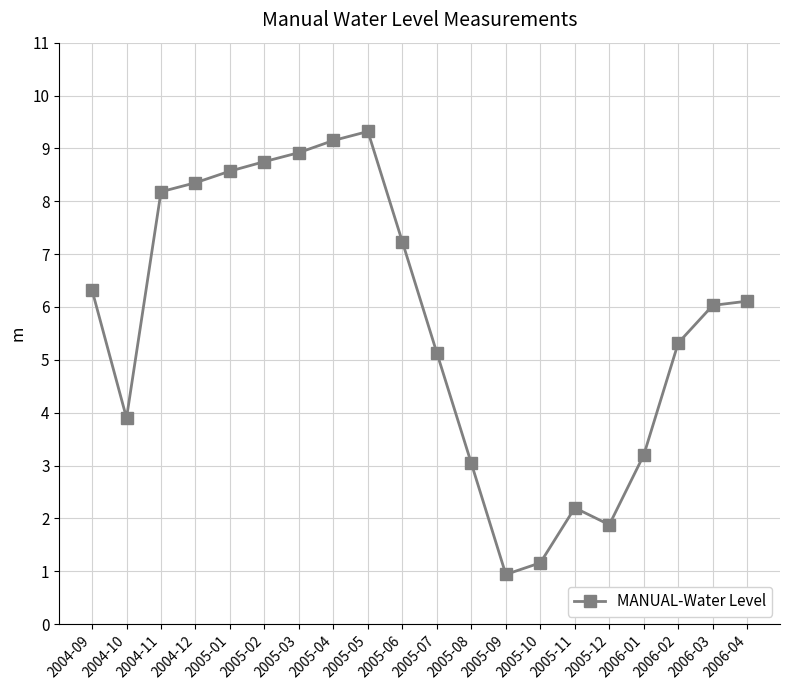

Count the number of data series in this chart.

1